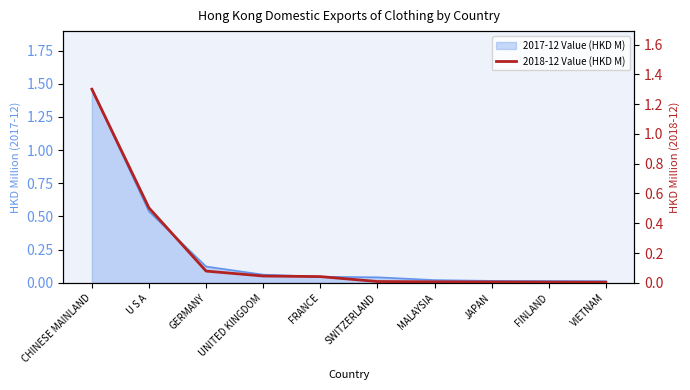

Reading right to left, what are all the values shown in this chart?

0.0	0.0	0.0	0.0	0.0	0.0	0.0	0.1	0.5	1.3